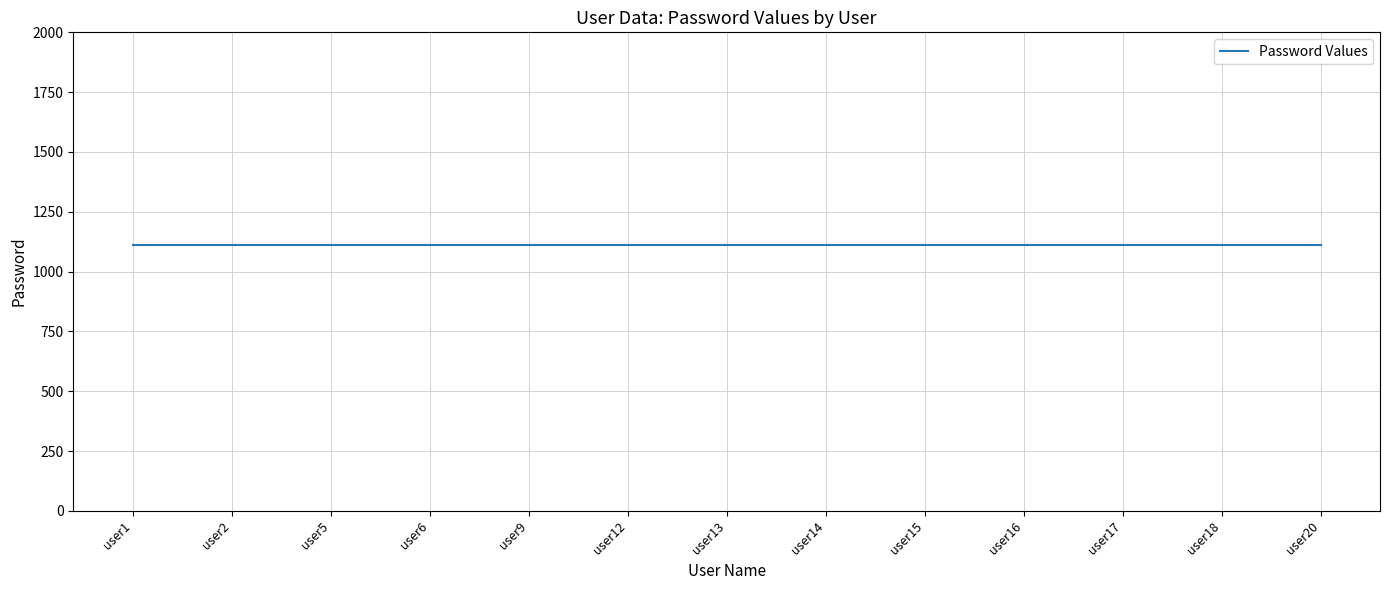

True or false: the data has more than 1 interior local peaks.

False